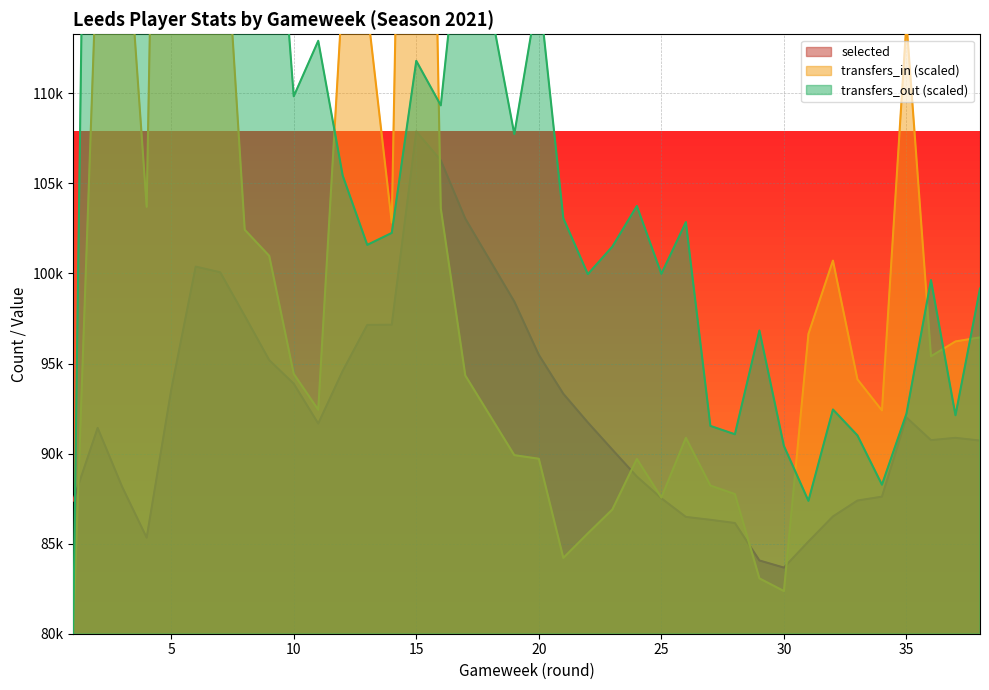

What is the average value of the transfers_in series?

102980